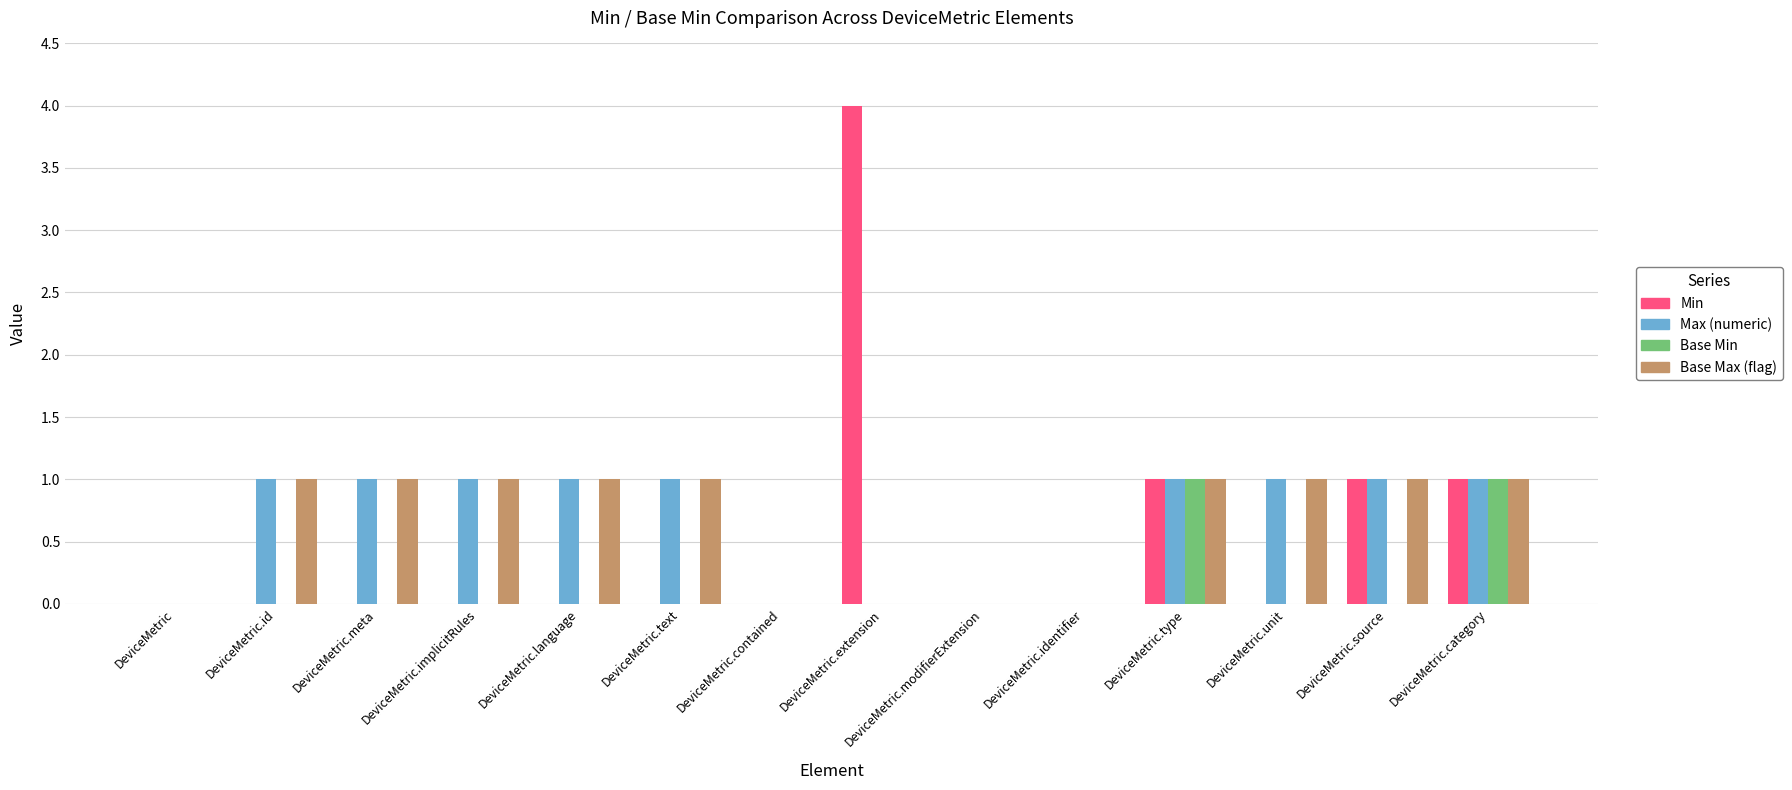

What is the spread (max minus min) of values at DeviceMetric.meta?

1